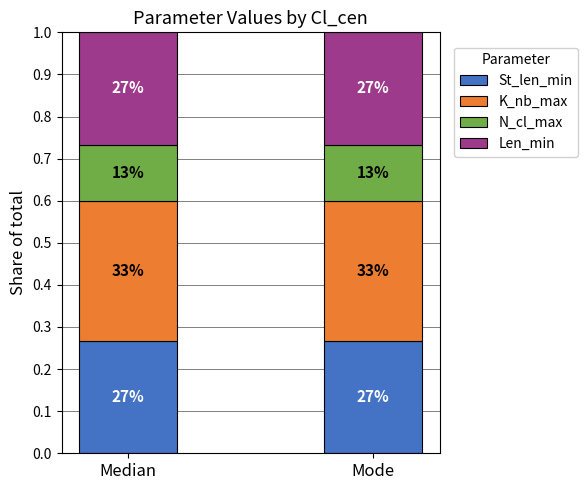

What is the sum of the N_cl_max values at Mode and Median?

0.3